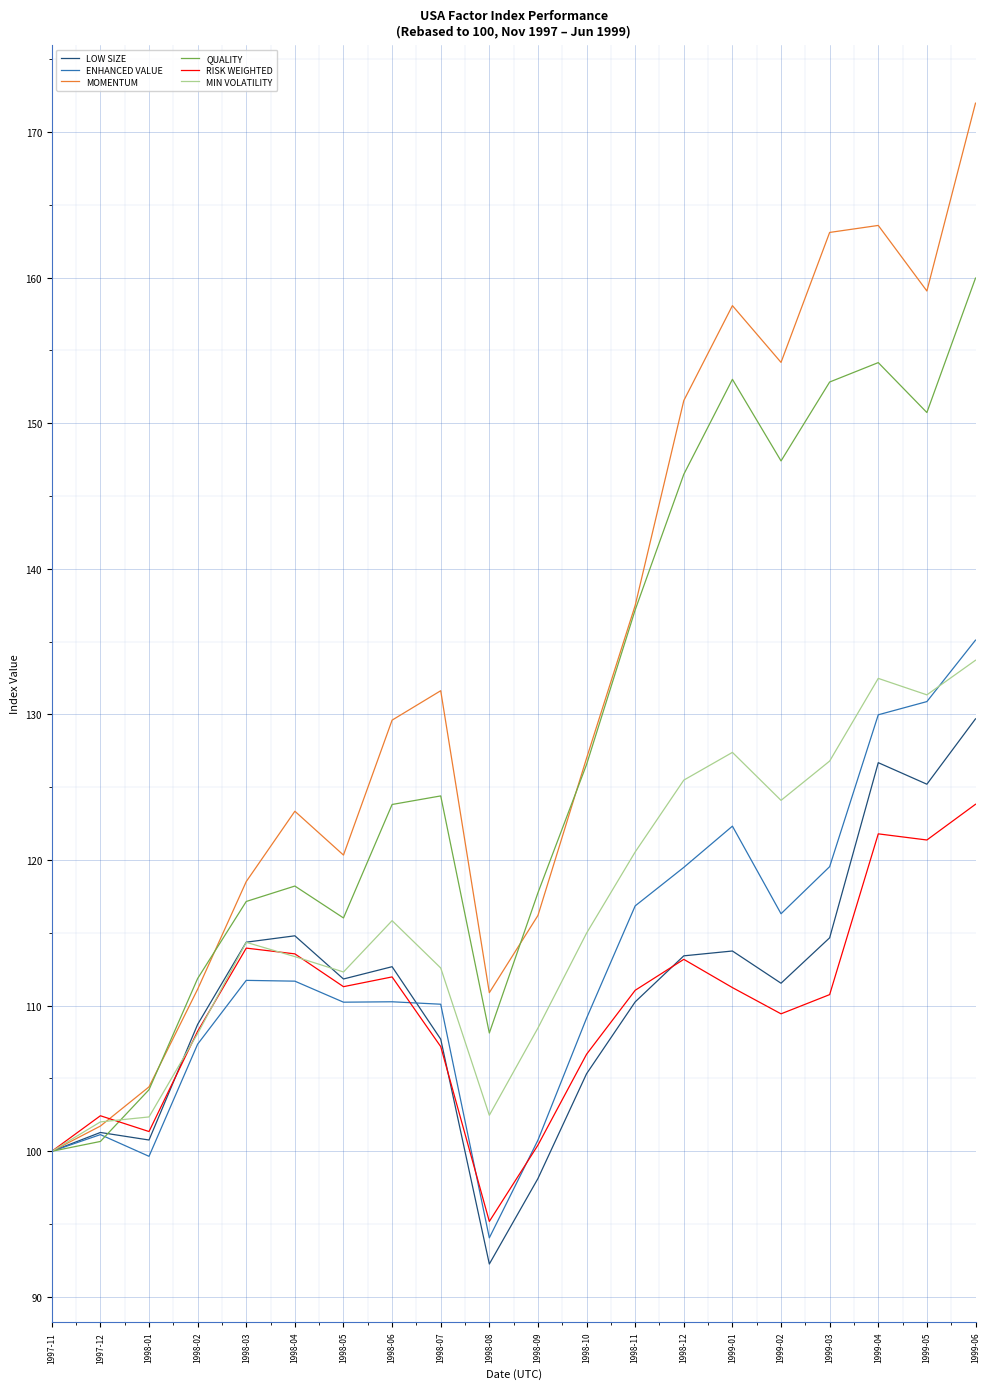

What position from the left is 1998-04?

6